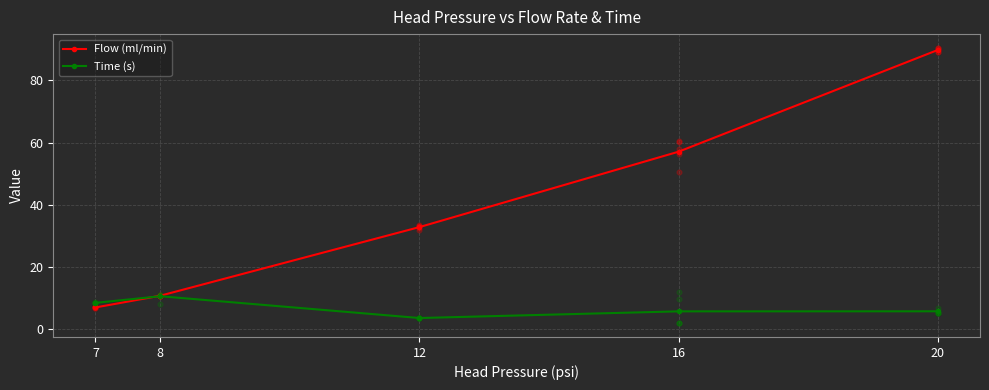

Which series has the widest spread of Y values?

Flow (ml/min)